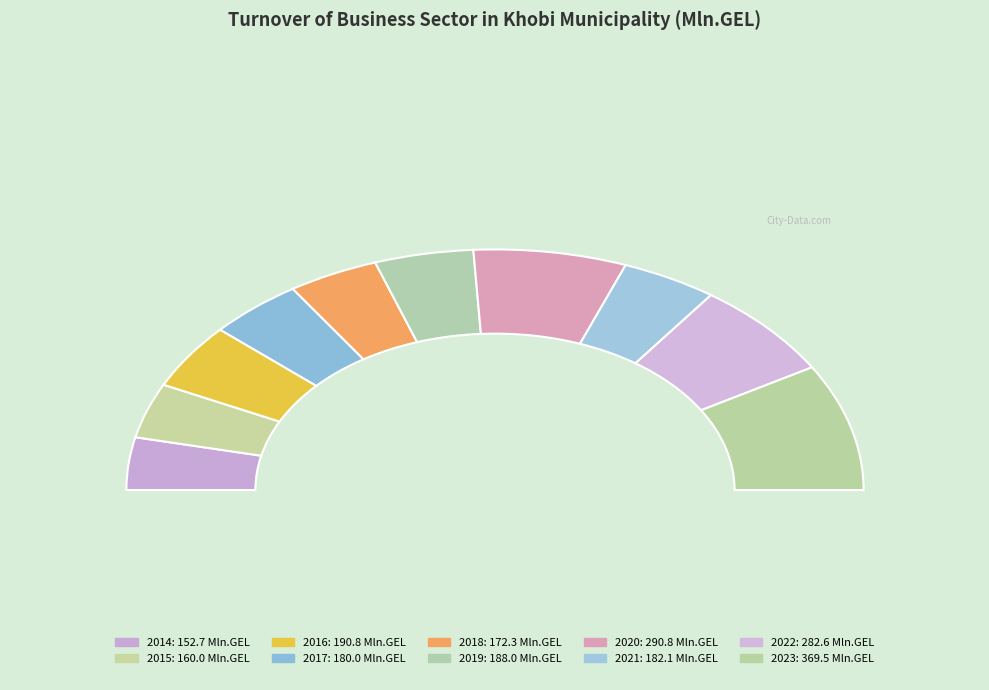

Does 2018 represent more than half of the total?

No